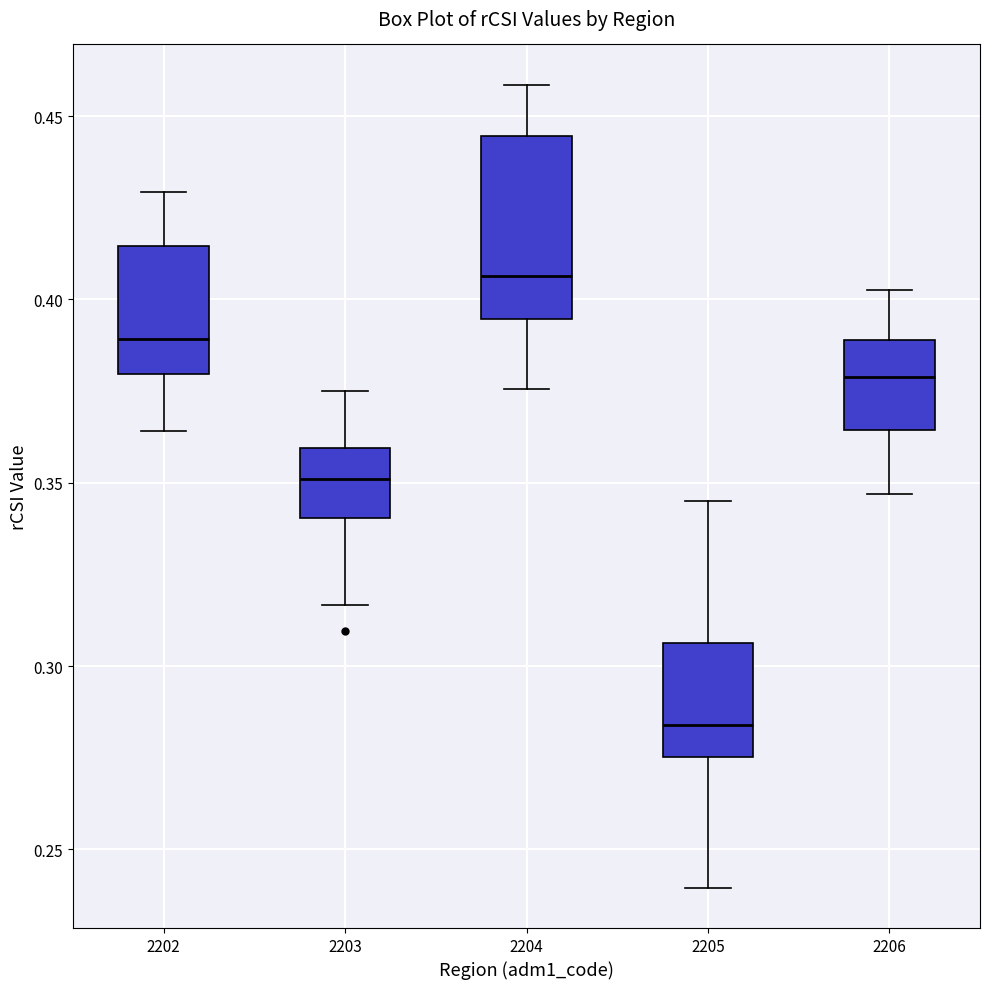

Which box's median line is the lowest?

2205